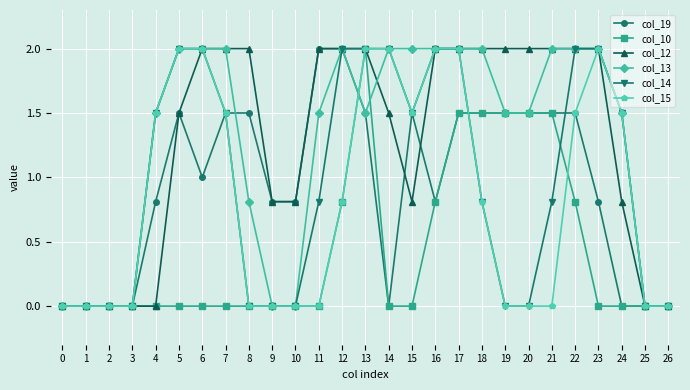

How many lines are shown in the chart?

6